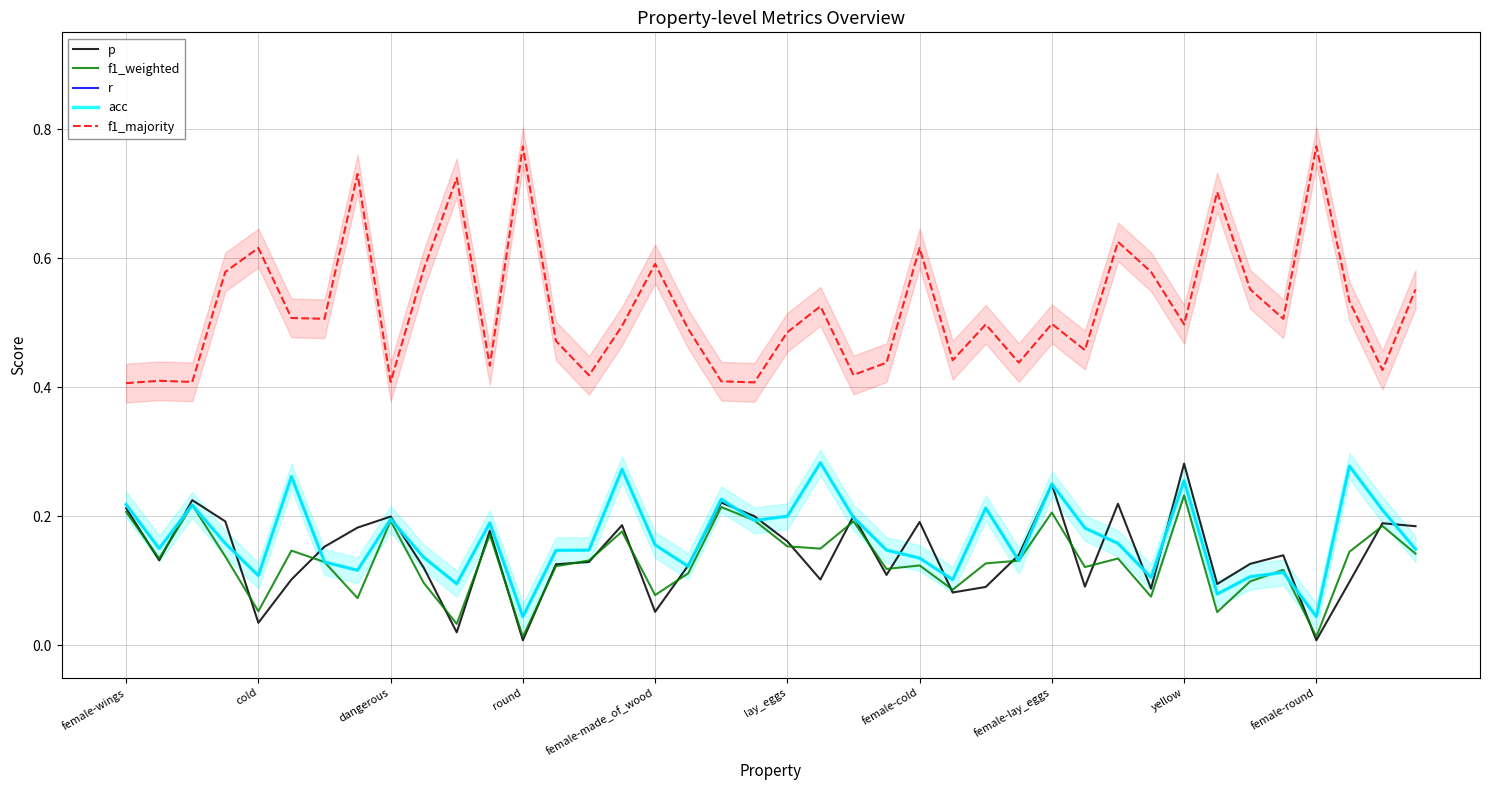

Which series has the largest total across all categories?

f1_majority